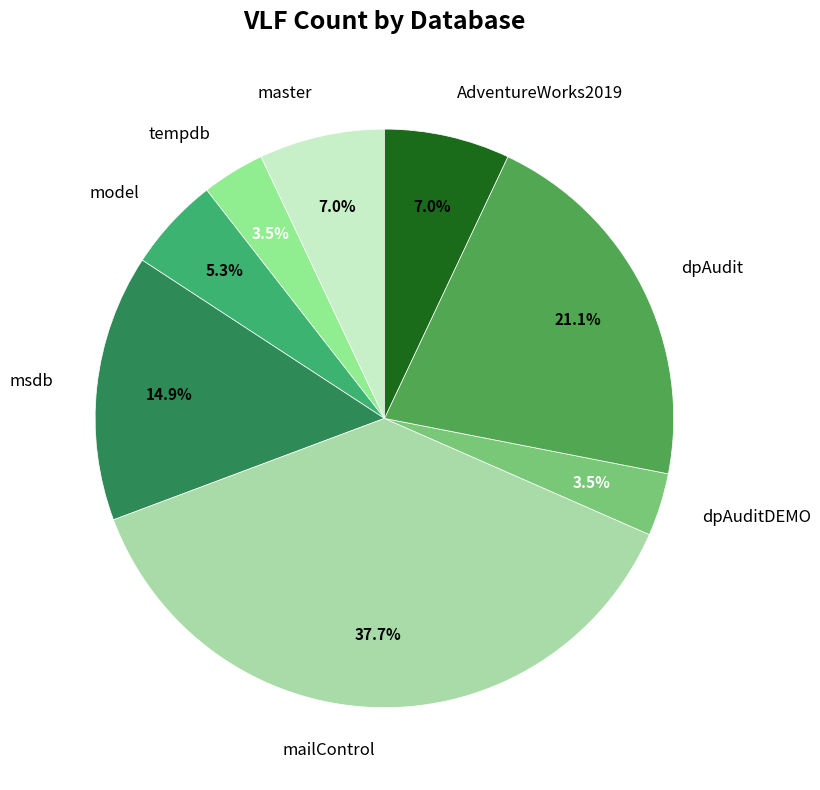

How many segments does this pie chart have?

8